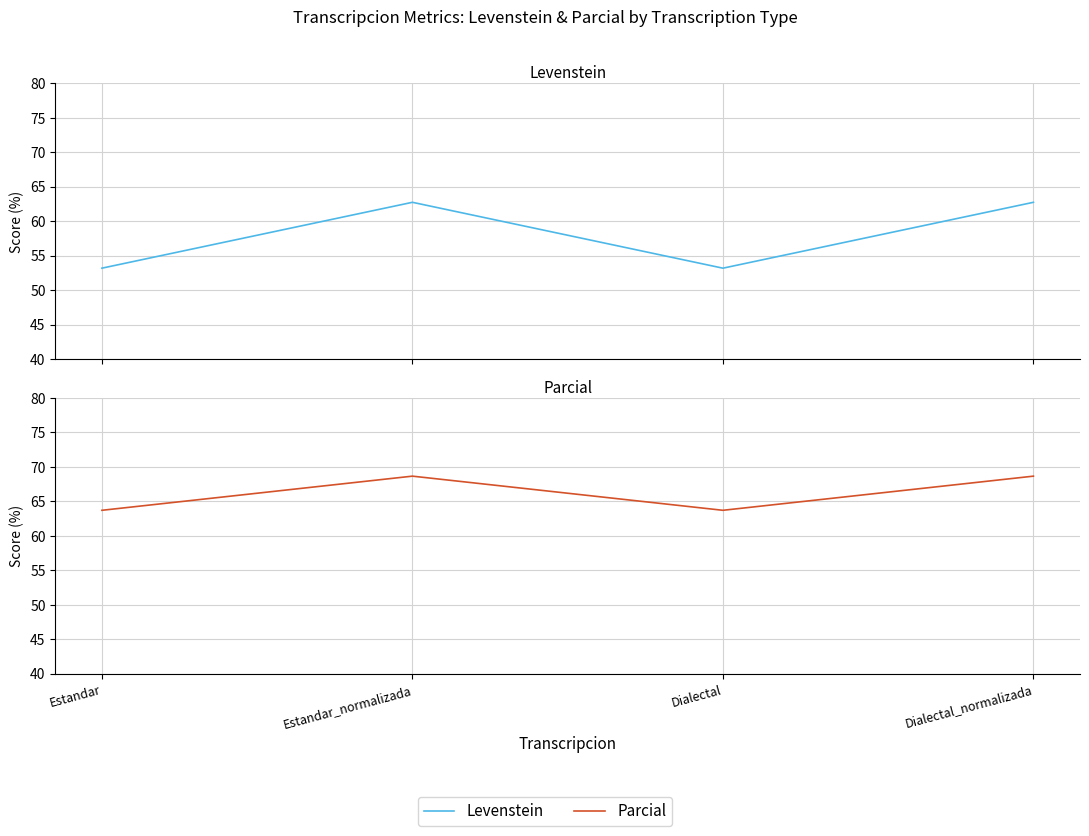

At Dialectal_normalizada, list the series in order from smallest to largest.

Levenstein, Parcial